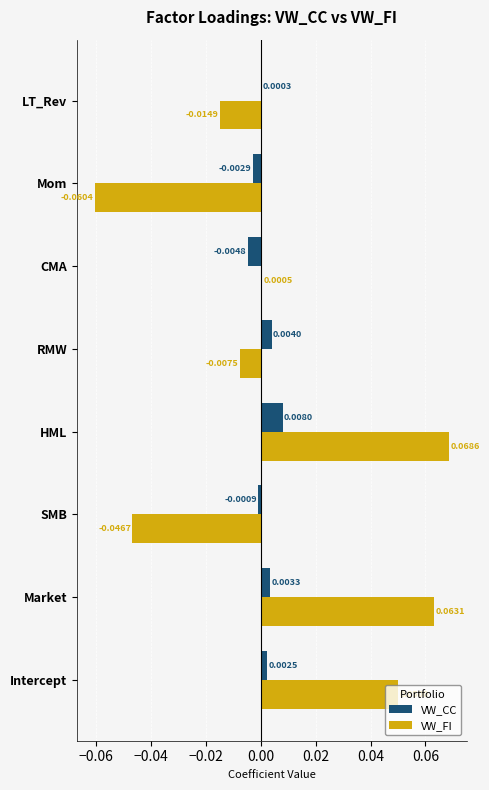

Between HML and LT_Rev, which series saw the biggest shift?

VW_FI